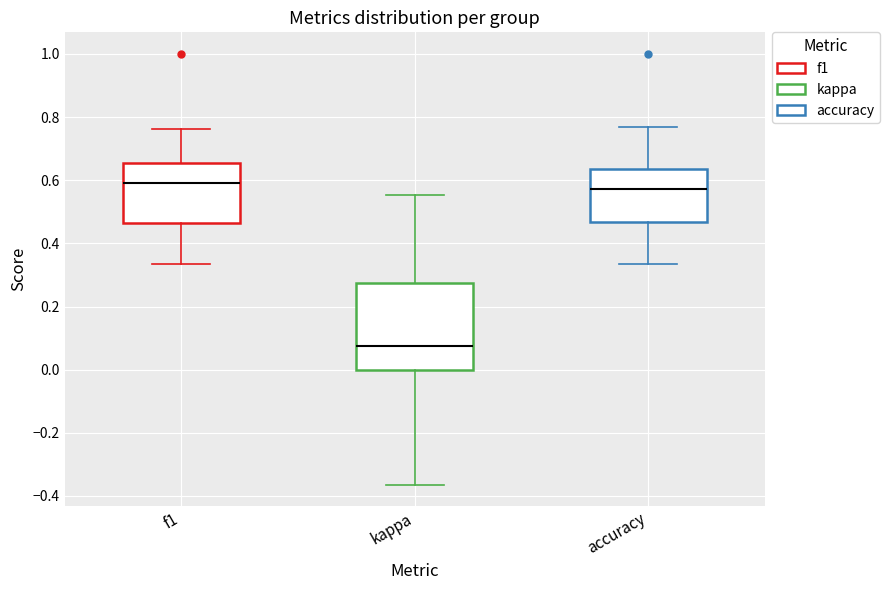

Reading left to right, transcribe this box plot: for each box, give where its median line is, the range the box spans, and where its two whiskers end, as read against the y-axis. The values are not printed on the chart, so give them approximately, as read against the axis.

f1: median 0.60, box 0.46 to 0.66, whiskers 0.34 to 0.76
kappa: median 0.08, box 0.00 to 0.28, whiskers -0.36 to 0.56
accuracy: median 0.58, box 0.46 to 0.64, whiskers 0.34 to 0.76